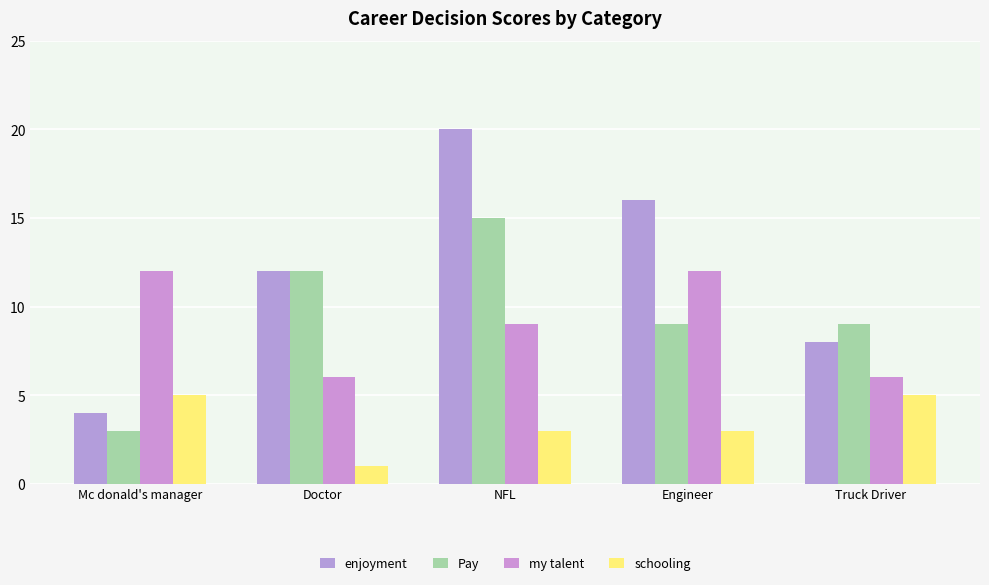

What are all the series names shown in the legend?

enjoyment, Pay, my talent, schooling